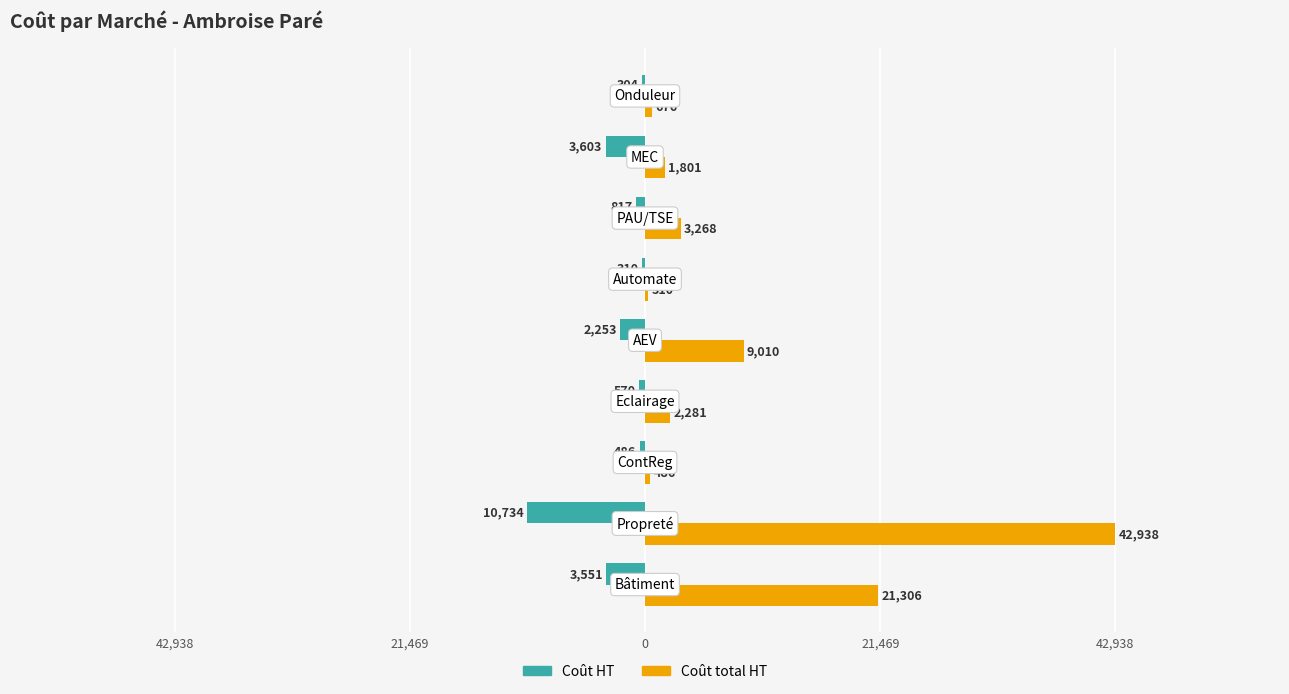

Which series has the largest total across all categories?

Coût total HT